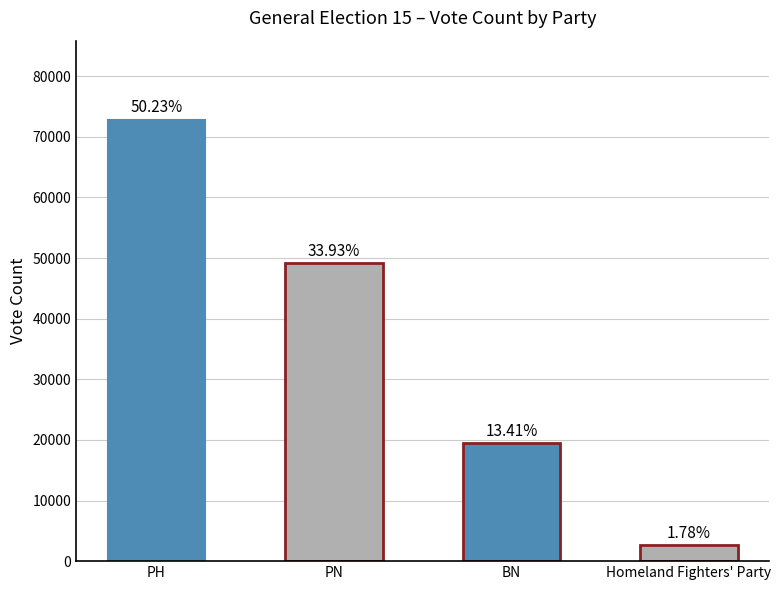

Is it true that the value at Homeland Fighters' Party is 3806?

False